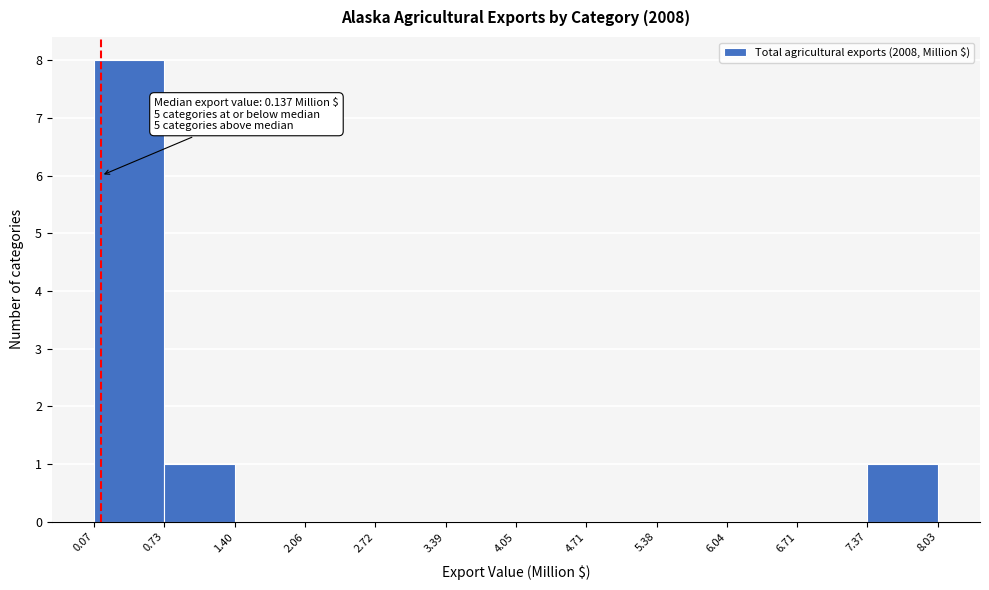

Over which range of the x-axis is the bar tallest?

0.07 to 0.73